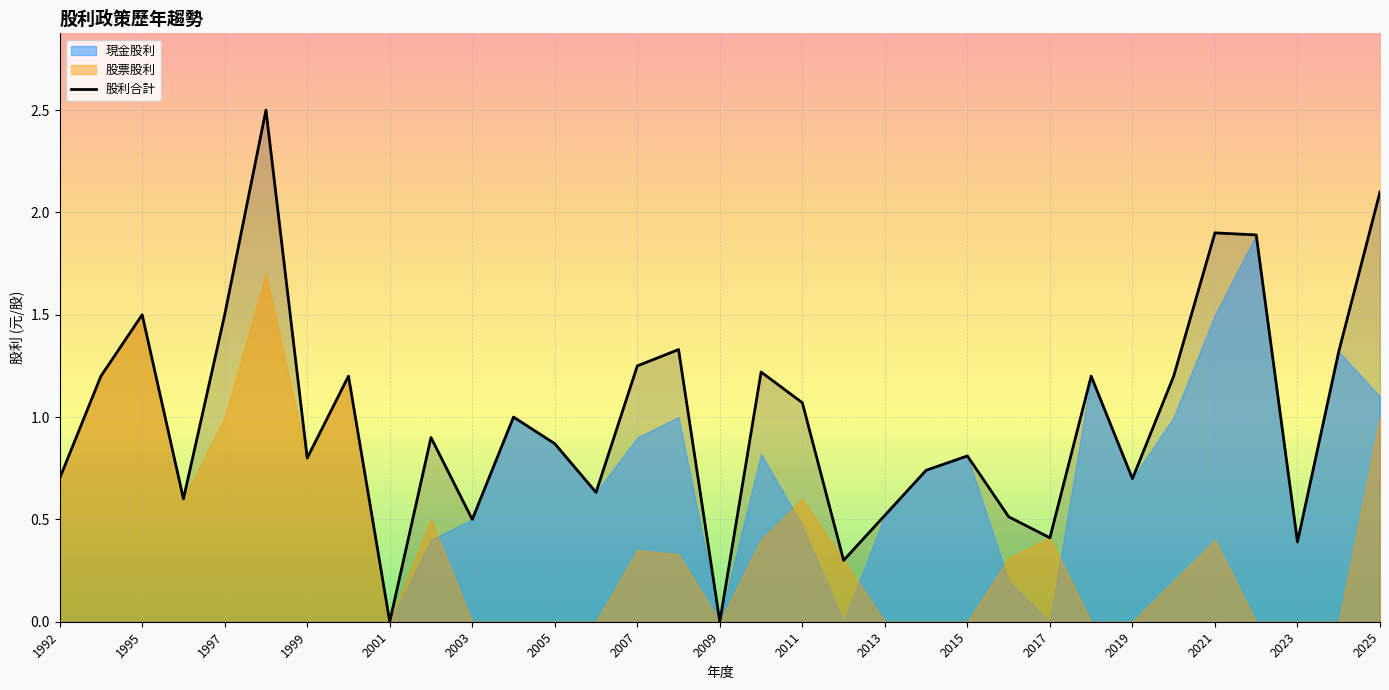

True or false: 股利合計 has a value of 0.7 at 2019.

True